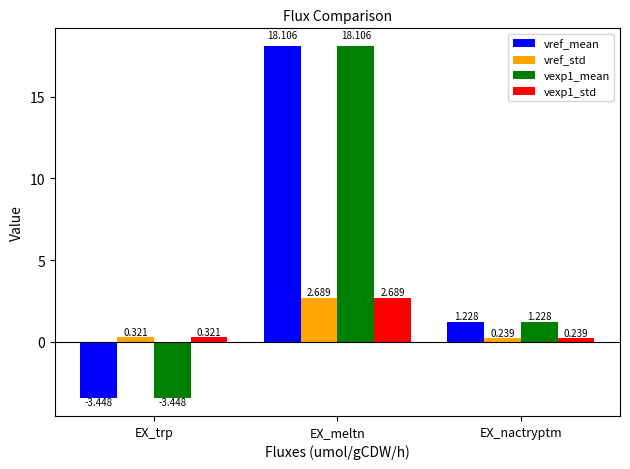

Rank the categories by vref_std value from highest to lowest.

EX_meltn, EX_trp, EX_nactryptm